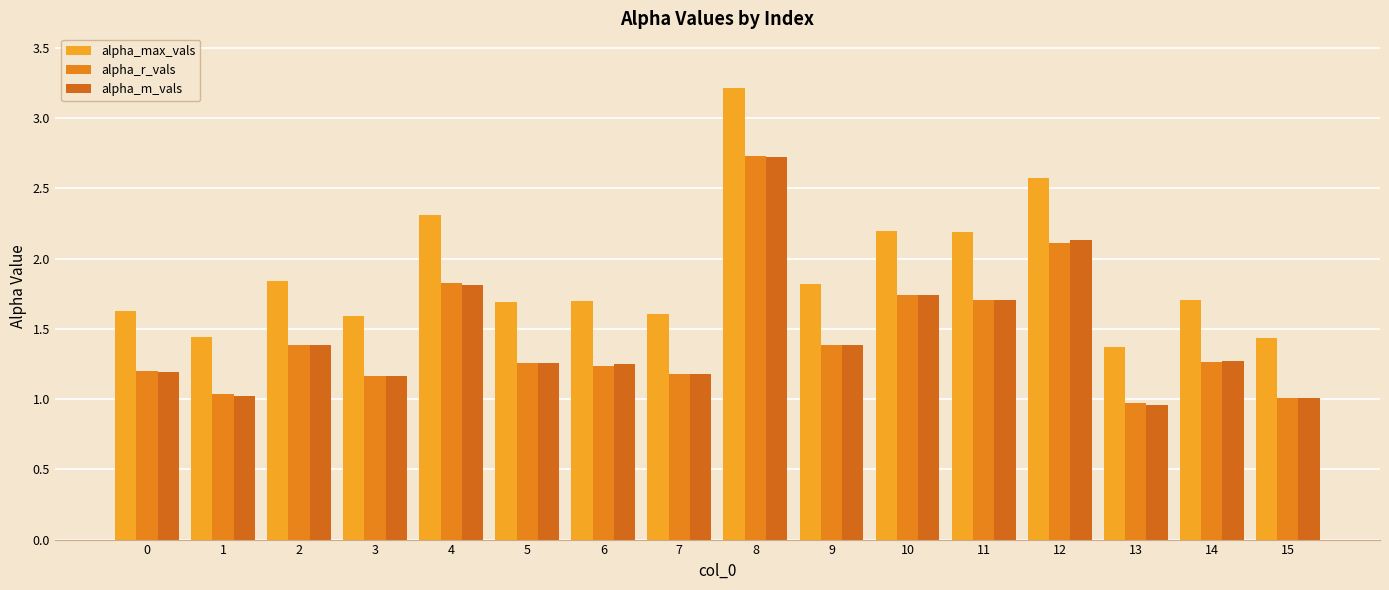

What is the sum of all alpha_r_vals values?

23.2